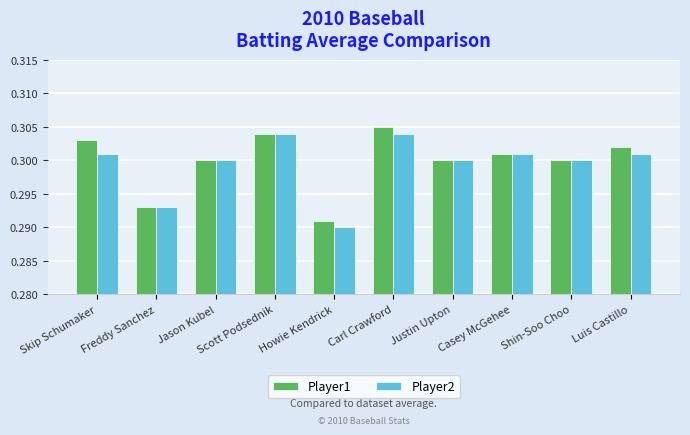

The Player1 series shows 0.5 at Scott Podsednik. True or false?

False